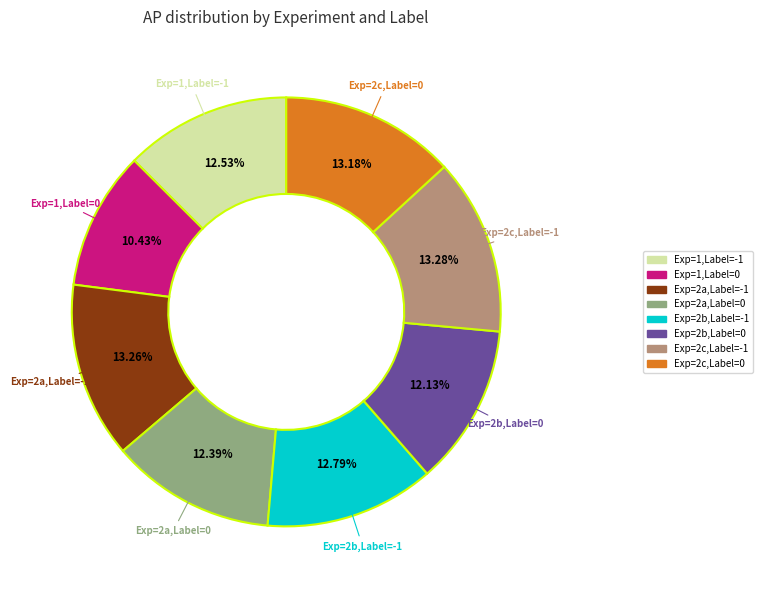

To the nearest percent, what percentage of the pie is Exp=2a,Label=0?

12%